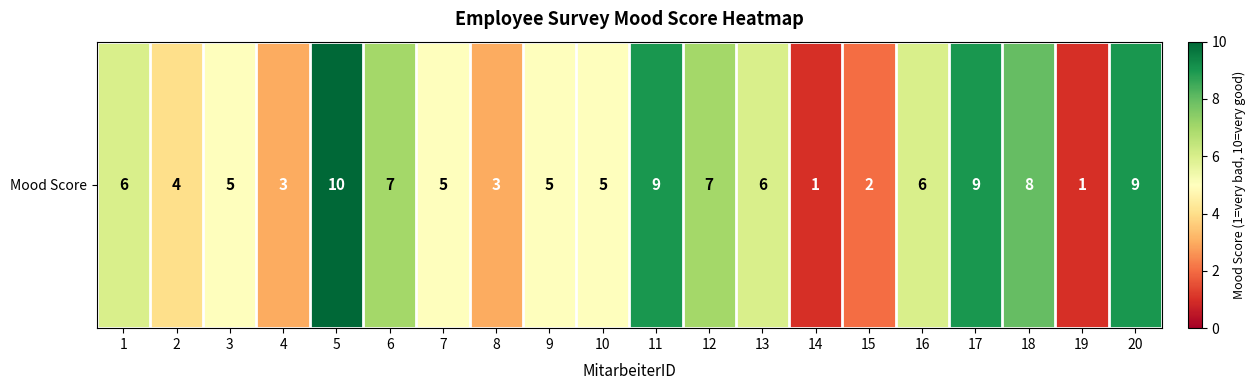

What is the greatest value displayed?

10